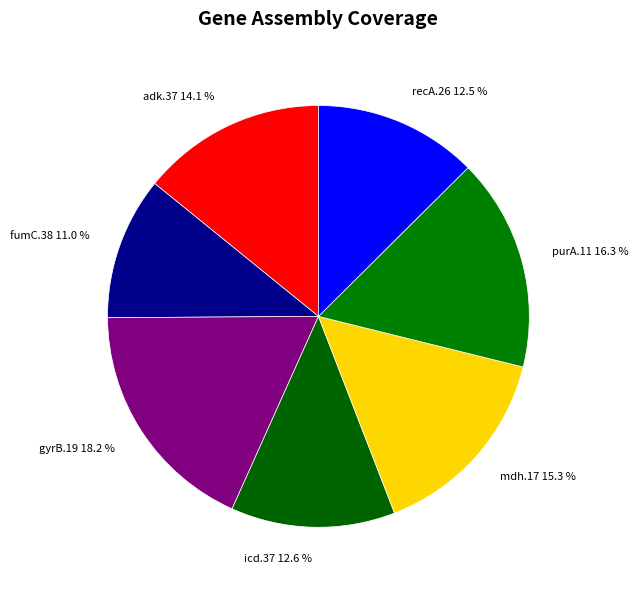

To the nearest percent, what is the average slice percentage?

14%